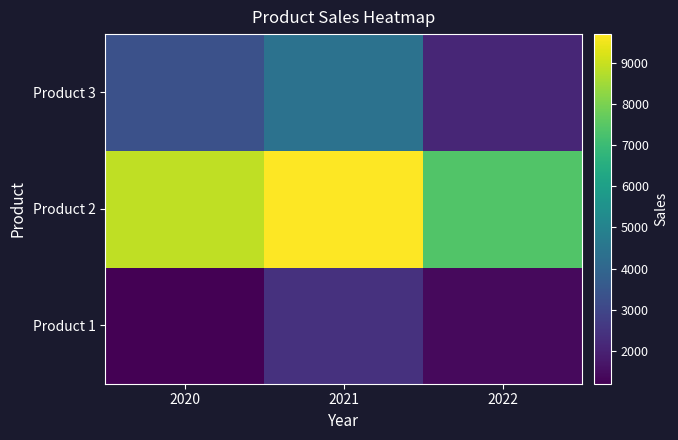

What is the greatest value displayed?

9700